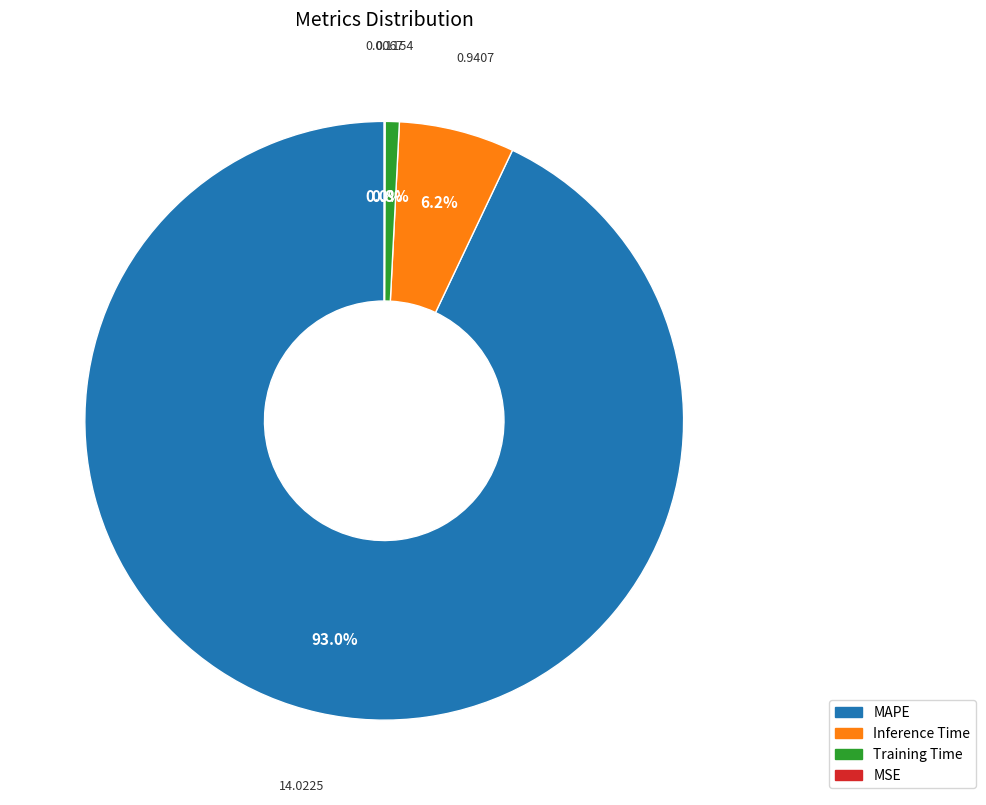

Does MAPE represent more than half of the total?

Yes